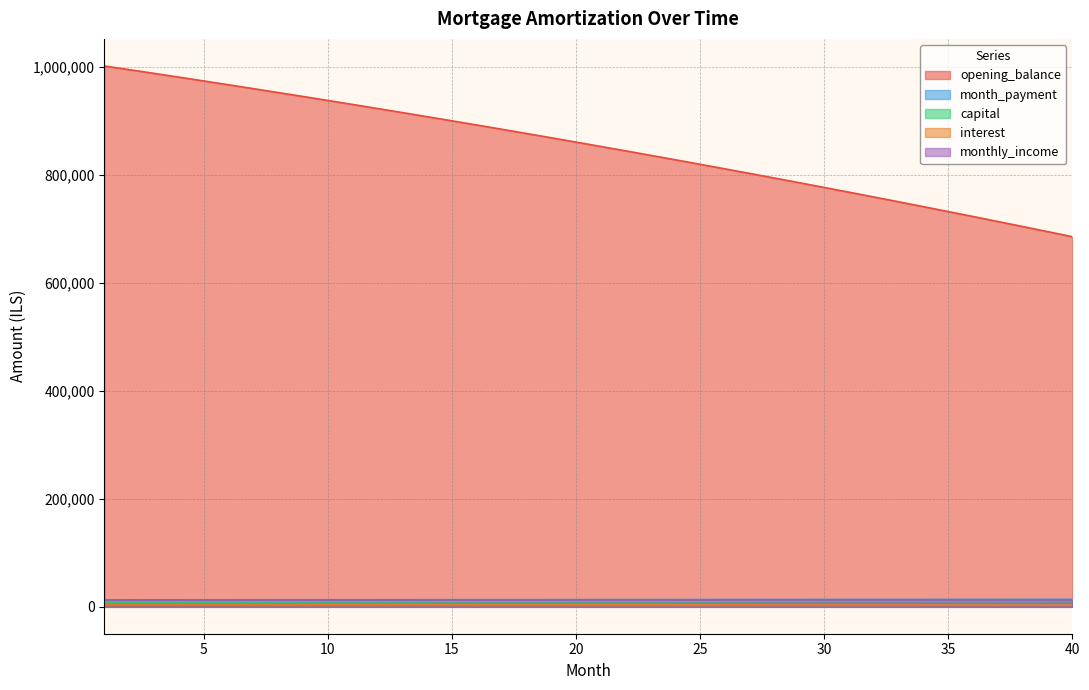

At which label does opening_balance reach its peak?

1